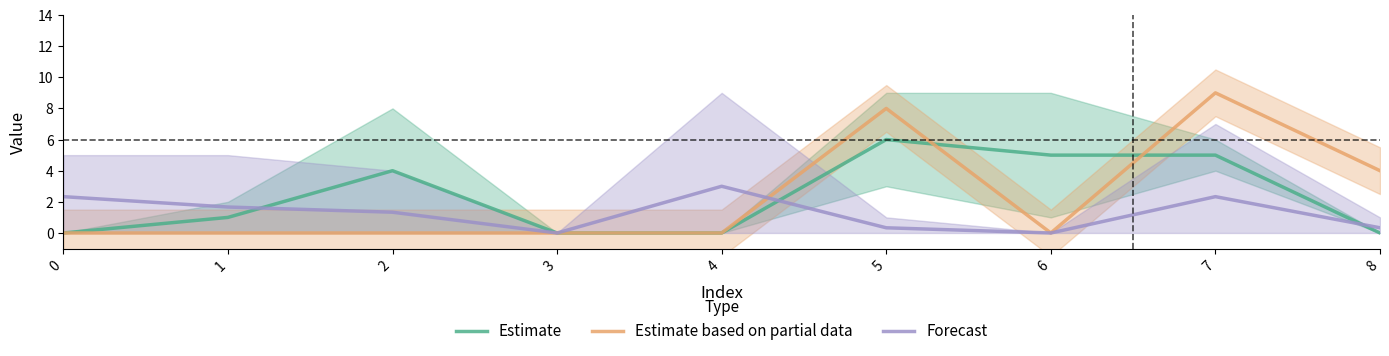

How many times do Estimate and Estimate based on partial data cross each other?

2